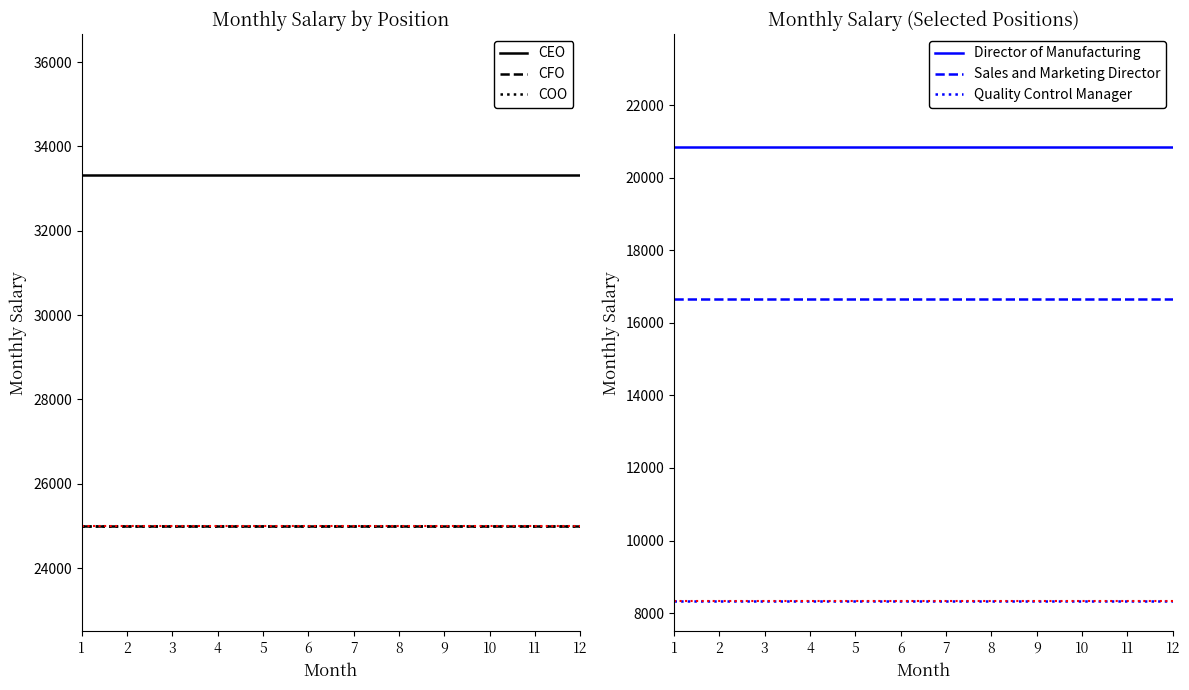

Where is Sales and Marketing Director nearest to the value 16666?

1